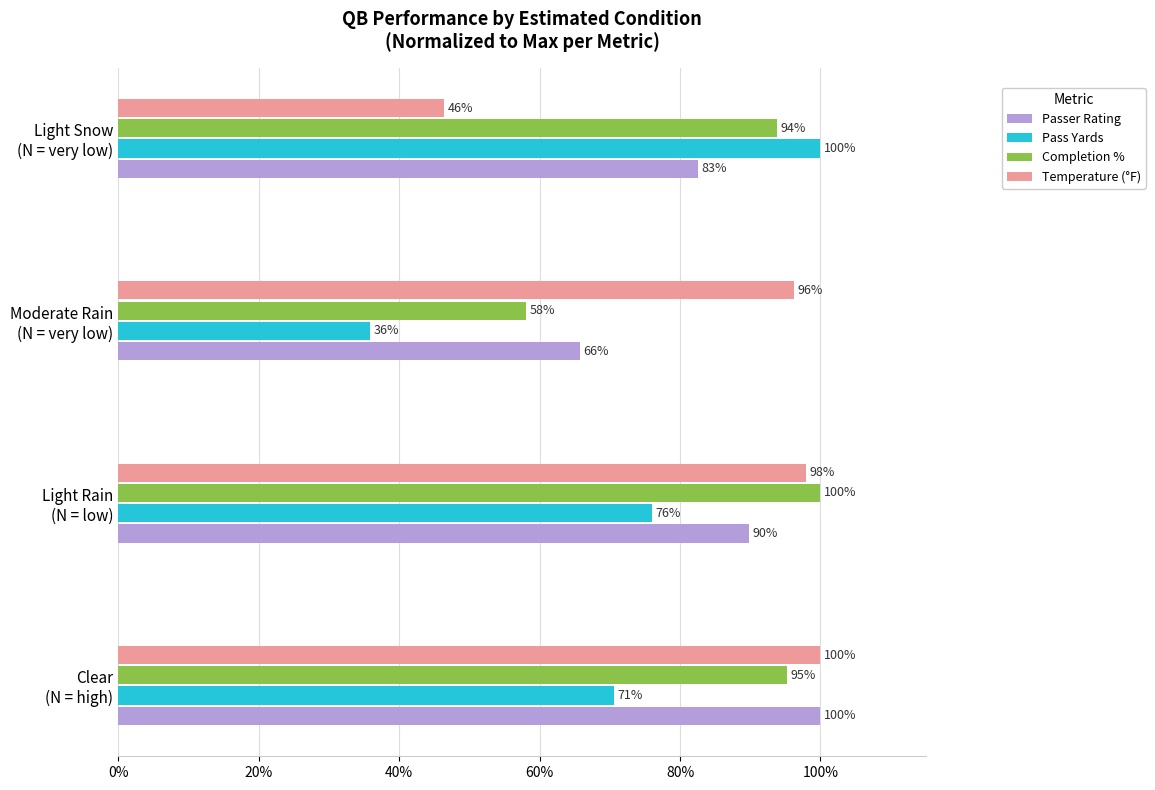

What is the minimum value for Passer Rating?

65.8